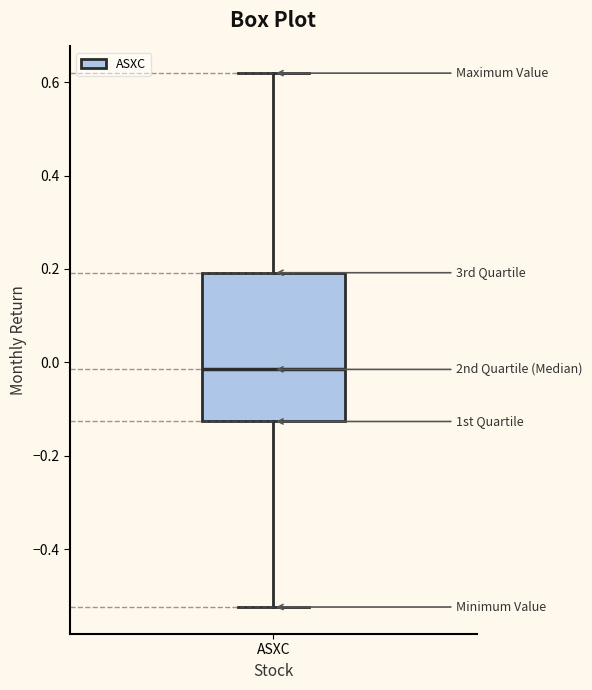

Read this box plot against the y-axis: the position of the median line, the range covered by the box, and the ends of both whiskers. The values are not printed on the chart, so give them approximately, as read against the axis.

median -0.02, box -0.12 to 0.20, whiskers -0.52 to 0.62